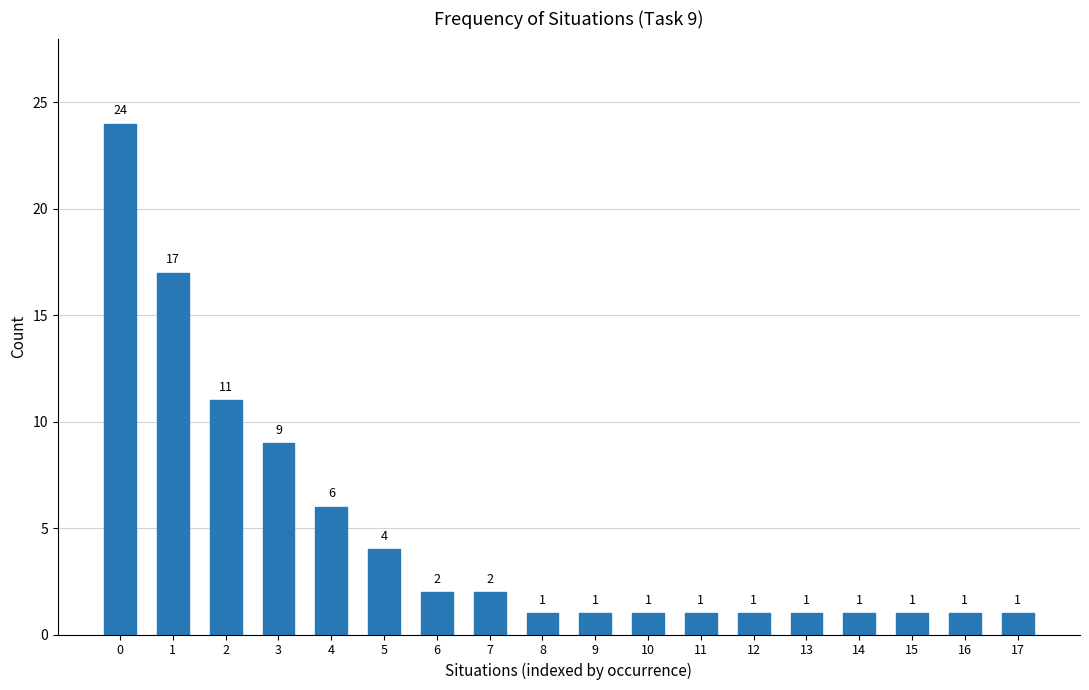

The chart shows a value of 17 at 1. True or false?

True